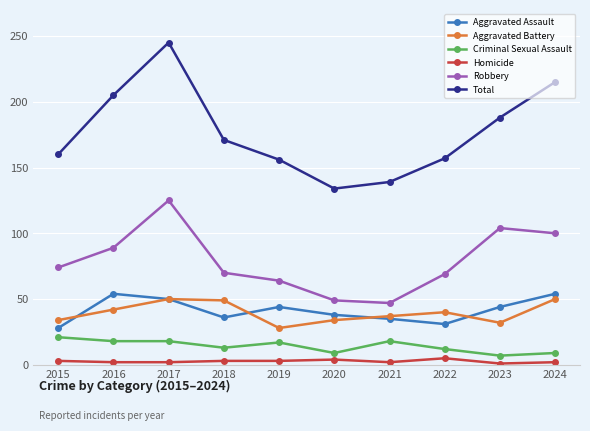

Where is the first local minimum for Aggravated Assault?

2018